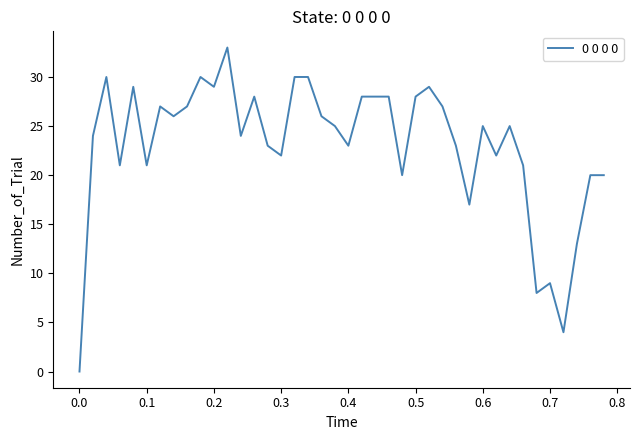

What is the difference between the maximum and minimum values?

33